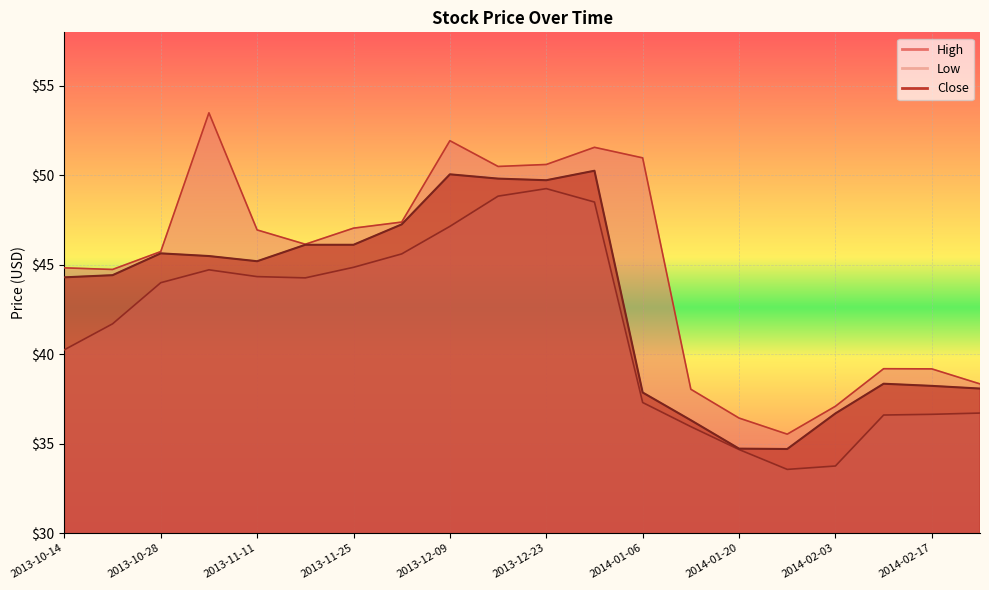

At which category is the sum across all series the highest?

2013-12-30